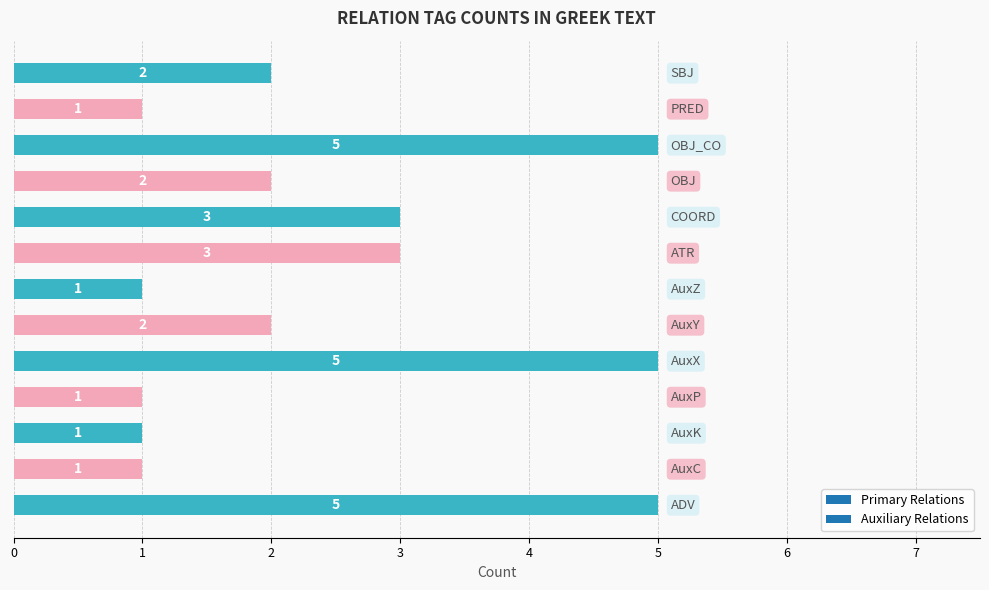

What is the maximum value shown in the chart?

5